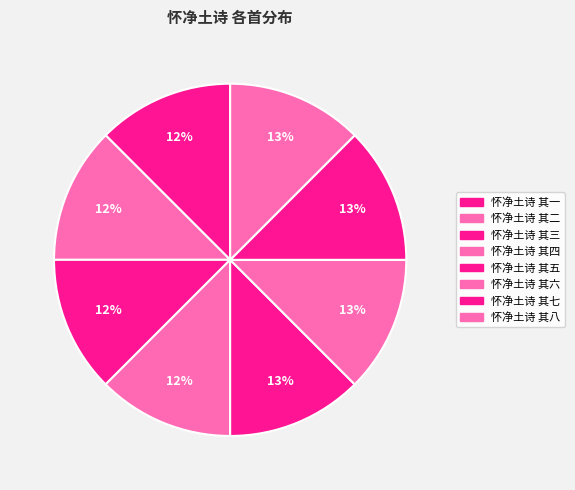

To the nearest percent, what percentage of the pie is 怀净土诗 其五?

13%